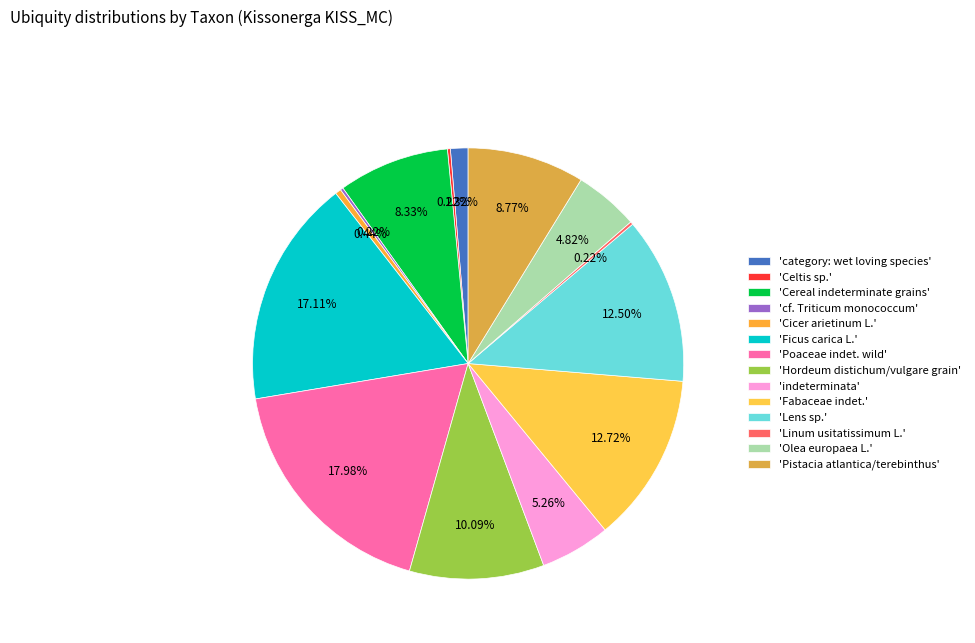

Which category has the biggest portion of the pie?

'Poaceae indet. wild'